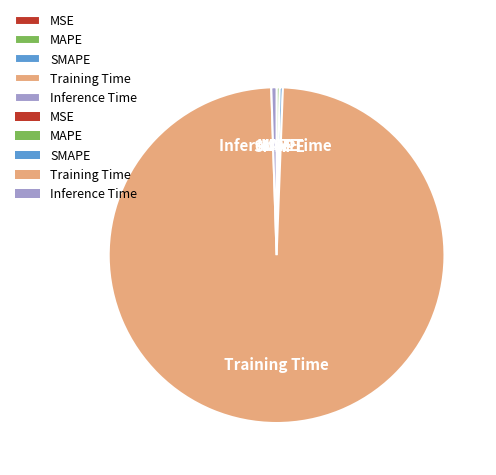

Does Training Time account for over 50% of the chart?

Yes